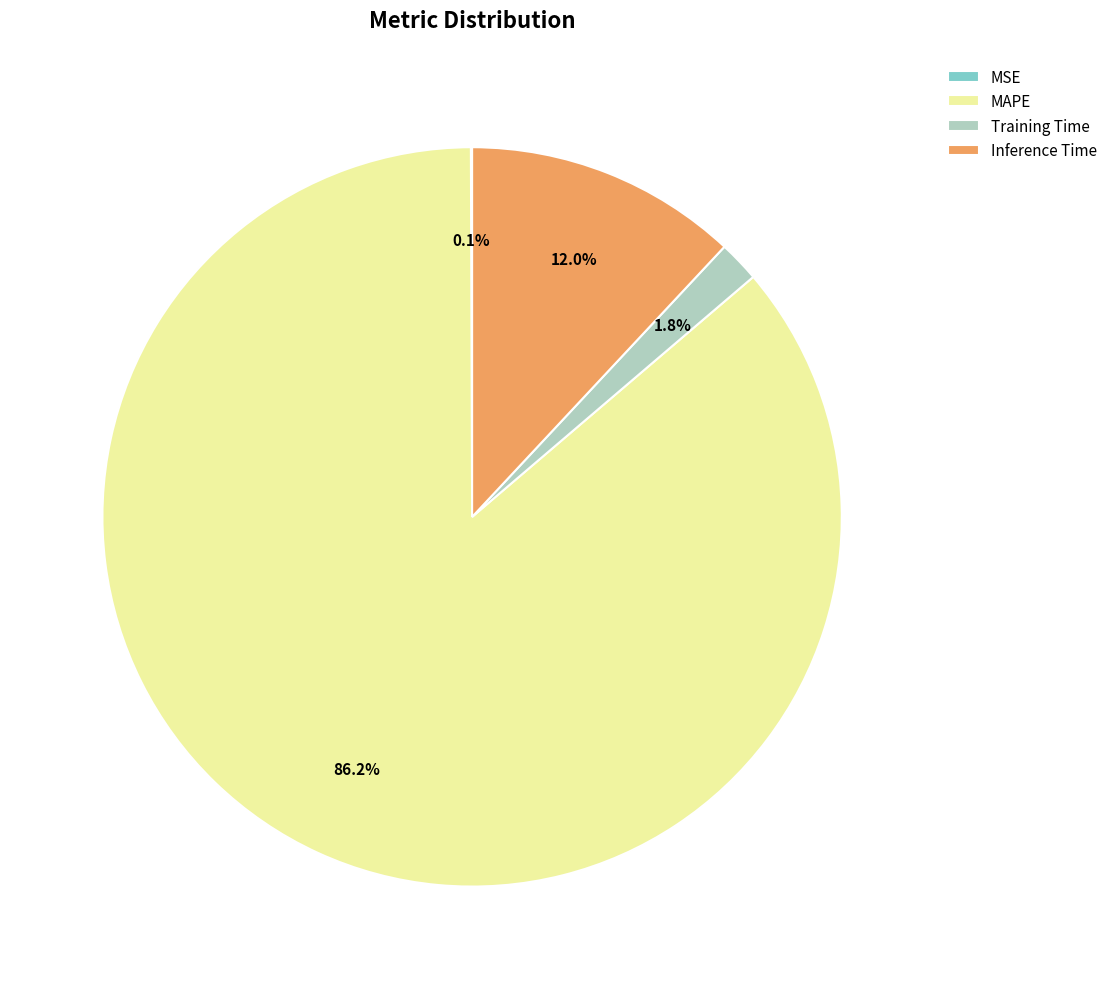

Is it true that MAPE is 86% of the pie?

True